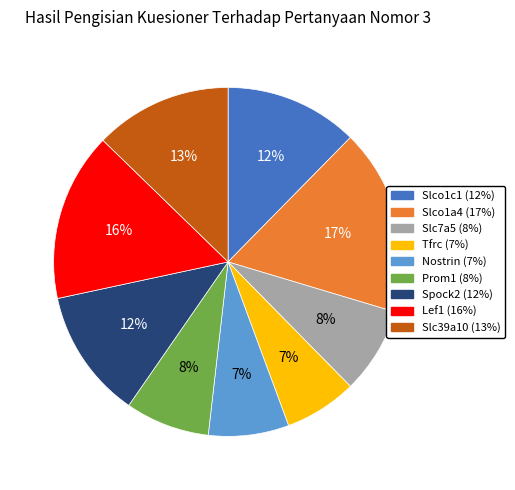

Is there a majority slice in this chart?

No